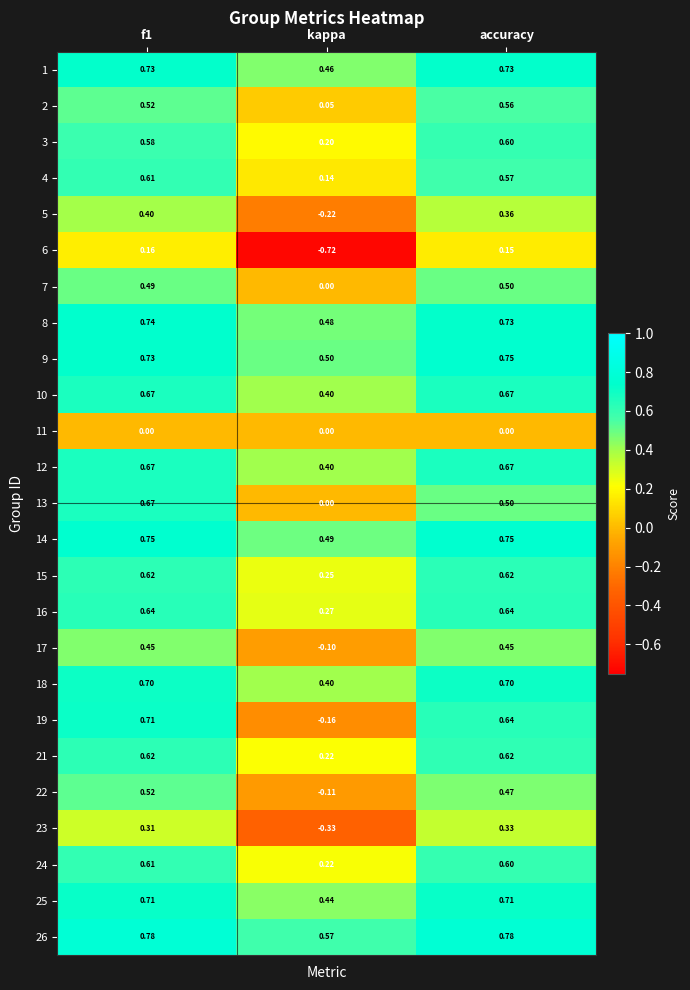

What is the total value across all series at kappa?

3.9